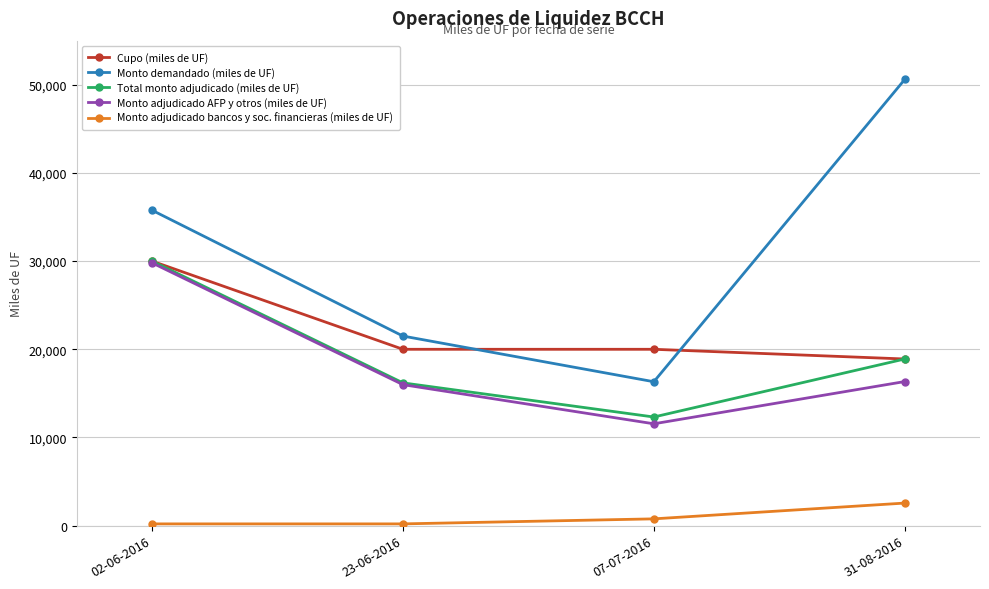

The value of Total monto adjudicado (miles de UF) at 31-08-2016 is 31763. True or false?

False